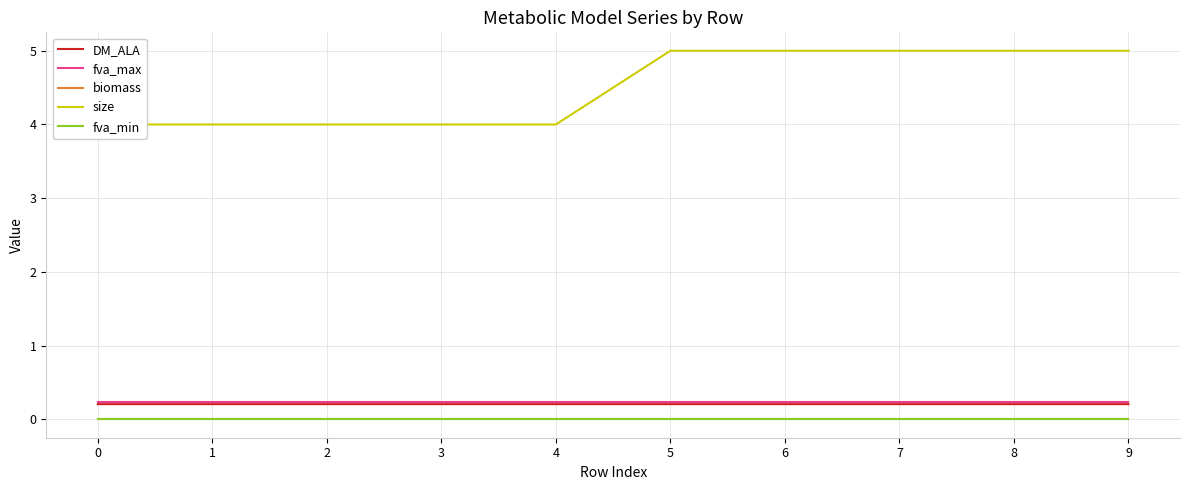

Count the number of data series in this chart.

5